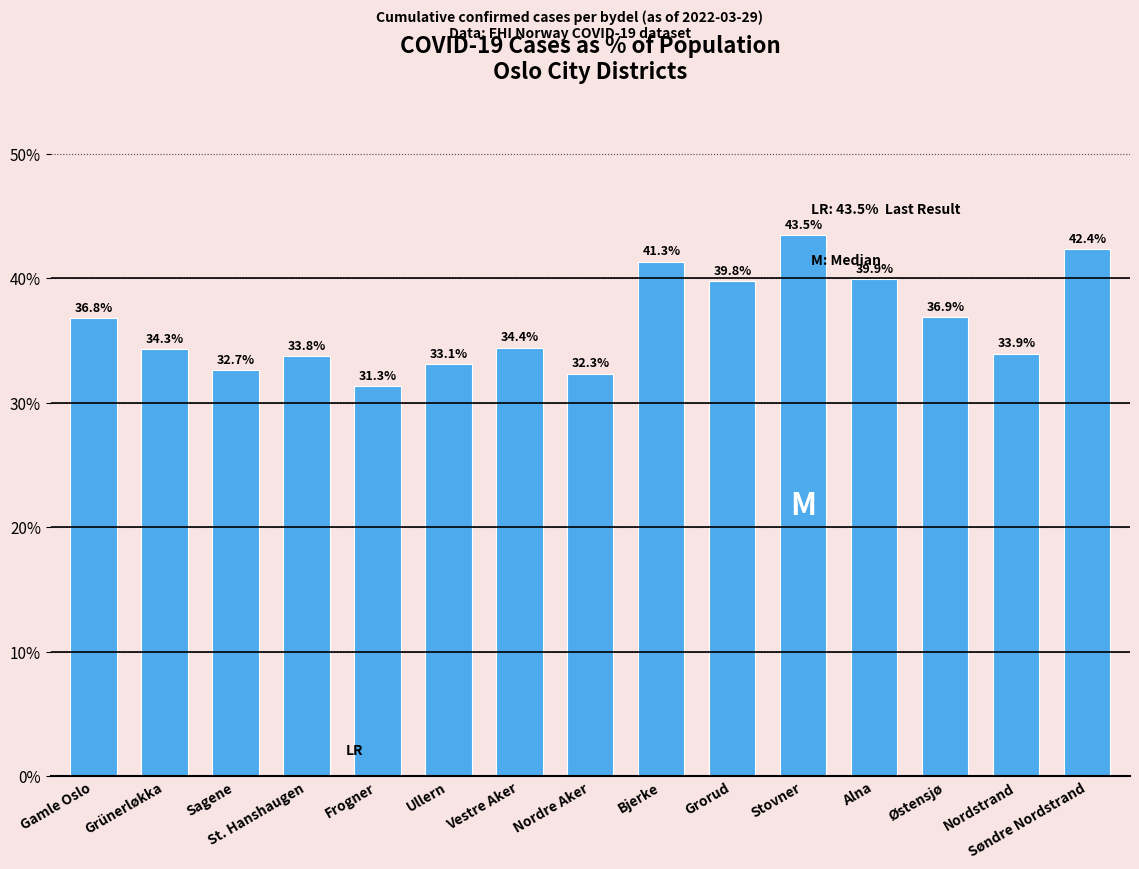

What is the difference between the second highest and minimum values?

11.0